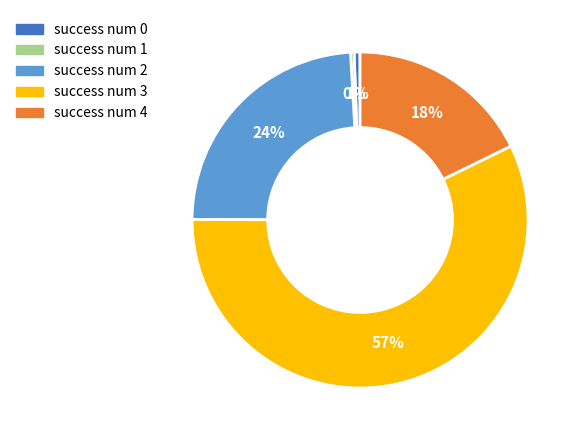

Combined, do success num 0 and success num 4 account for over 50%?

No